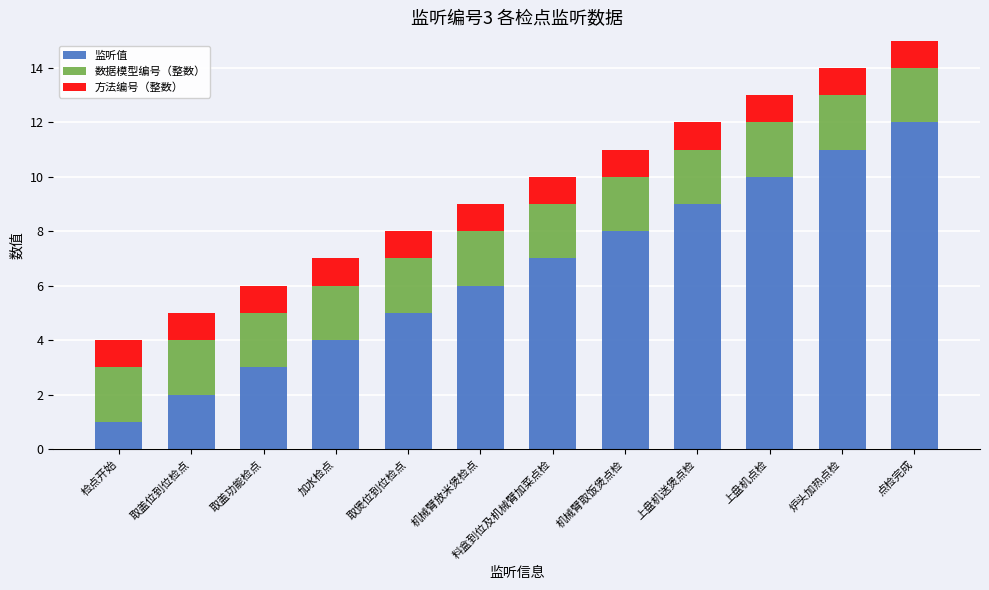

What is the approximate value of 监听值 at 加水检点?

4